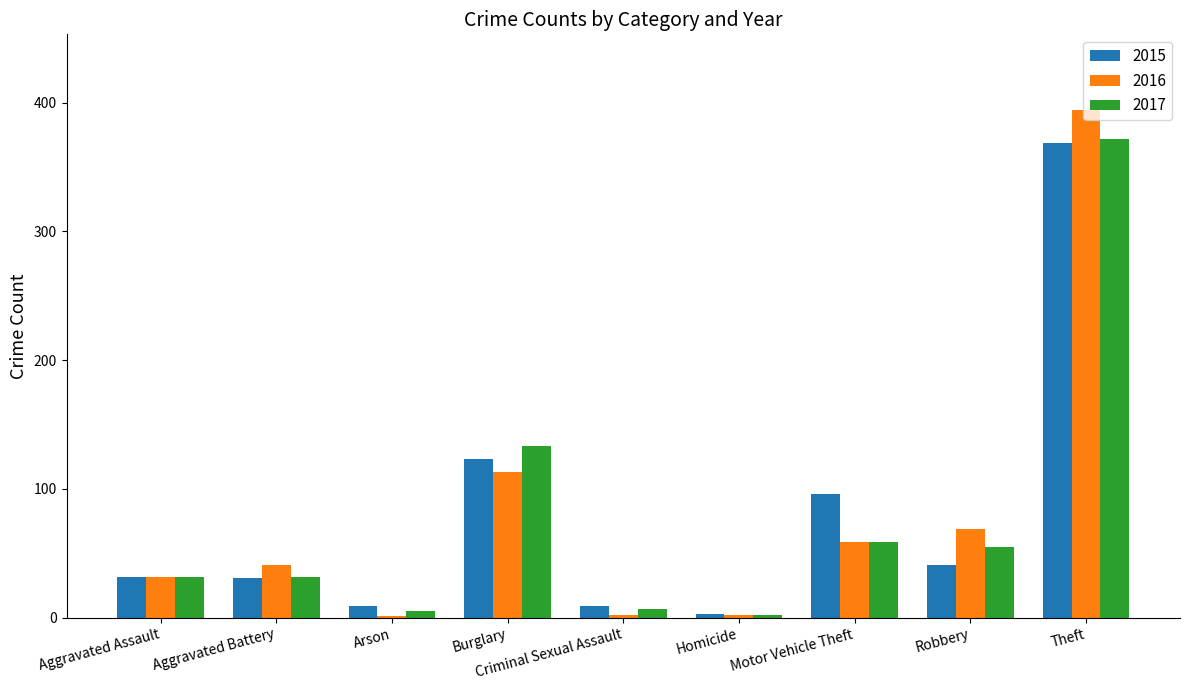

What is the highest value of the 2016 series?

394